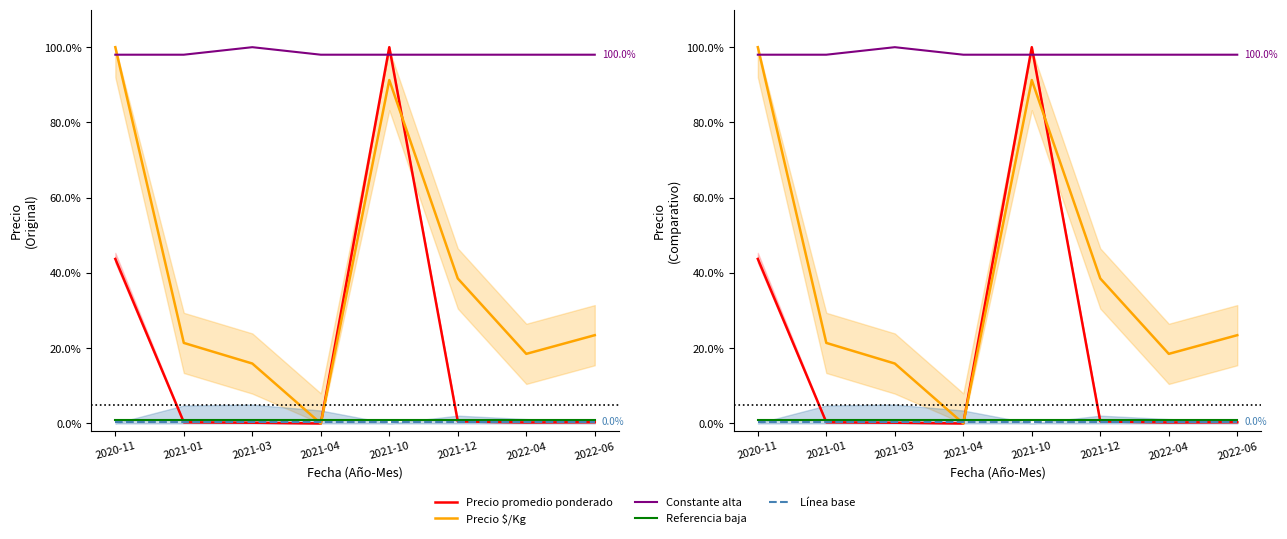

Which series has the largest total across all categories?

Constante alta